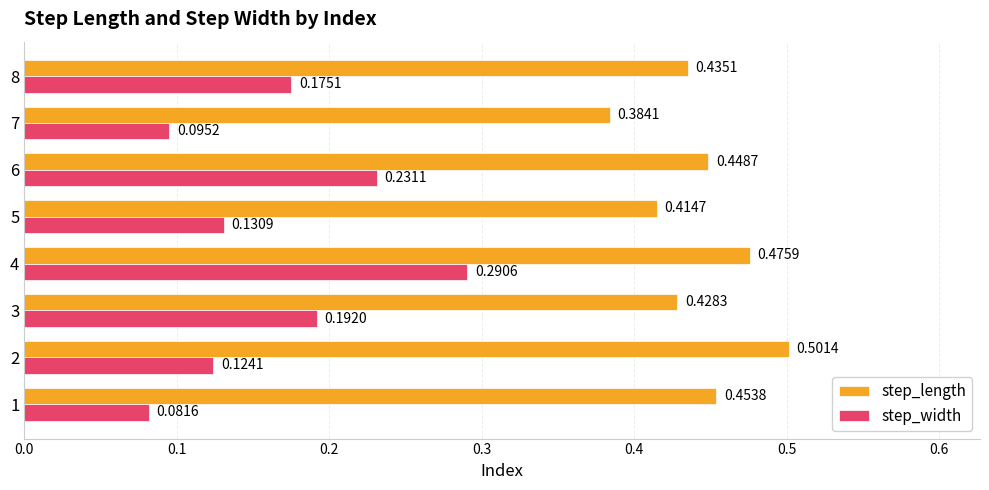

What is the sum of the step_length values at 1 and 2?

1.0